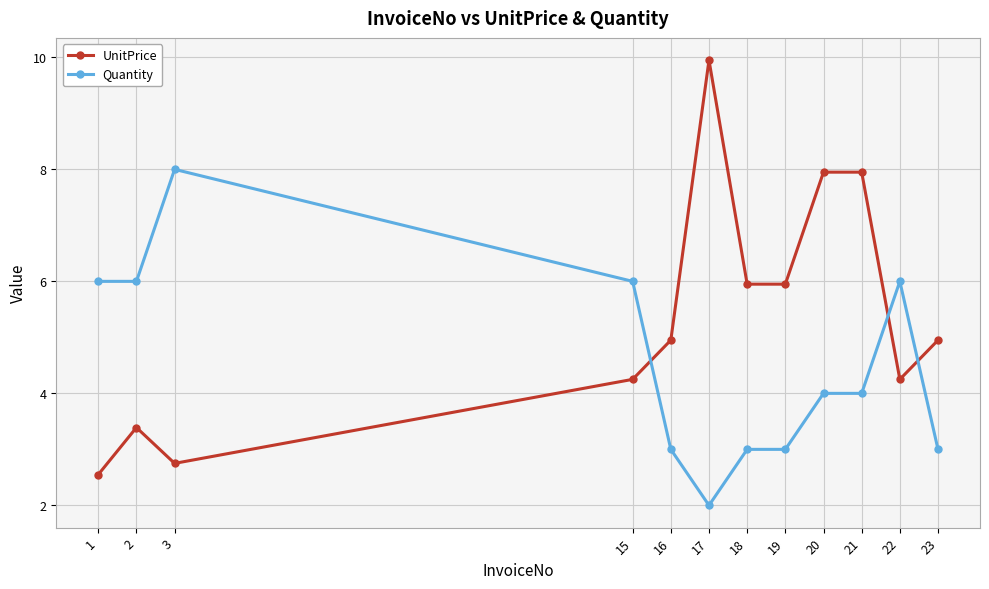

List the series in order of their peak value, lowest first.

Quantity, UnitPrice